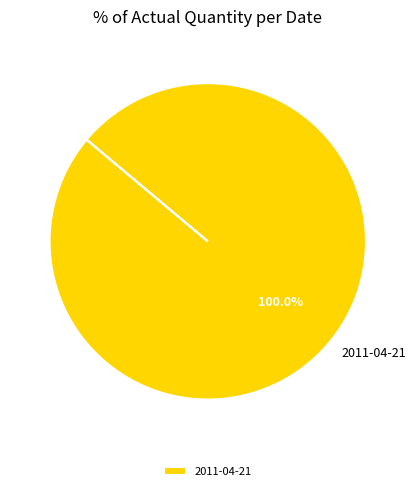

What is the majority slice?

2011-04-21